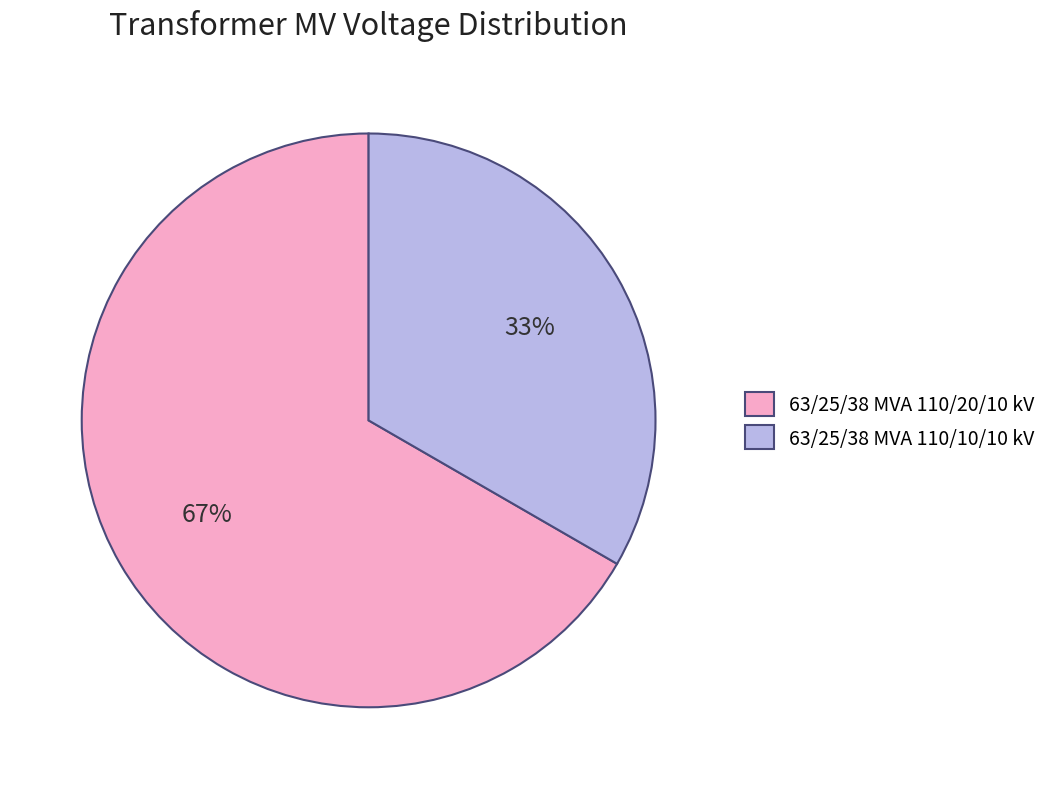

To the nearest percent, what portion does 63/25/38 MVA 110/10/10 kV represent?

33%